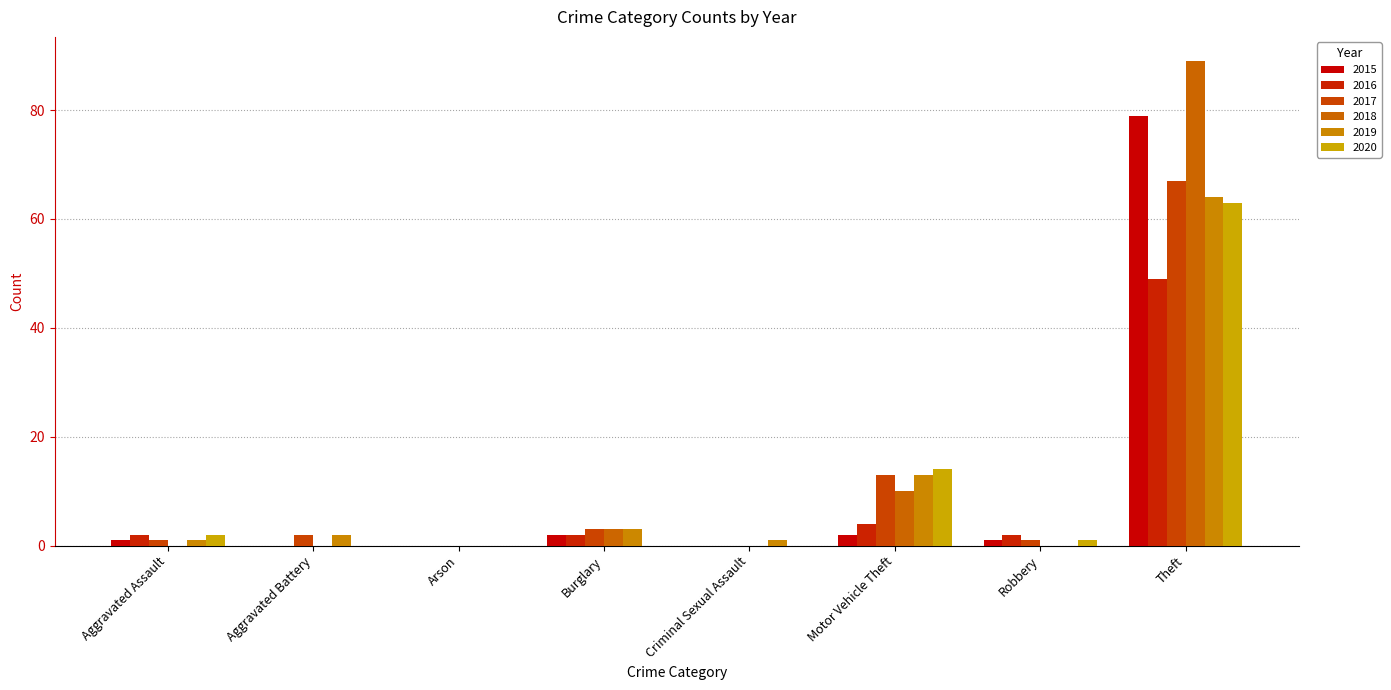

Reading left to right, extract all data points from this chart.

2015: Aggravated Assault=1	Aggravated Battery=0	Arson=0	Burglary=2	Criminal Sexual Assault=0	Motor Vehicle Theft=2	Robbery=1	Theft=79
2016: Aggravated Assault=2	Aggravated Battery=0	Arson=0	Burglary=2	Criminal Sexual Assault=0	Motor Vehicle Theft=4	Robbery=2	Theft=49
2017: Aggravated Assault=1	Aggravated Battery=2	Arson=0	Burglary=3	Criminal Sexual Assault=0	Motor Vehicle Theft=13	Robbery=1	Theft=67
2018: Aggravated Assault=0	Aggravated Battery=0	Arson=0	Burglary=3	Criminal Sexual Assault=0	Motor Vehicle Theft=10	Robbery=0	Theft=89
2019: Aggravated Assault=1	Aggravated Battery=2	Arson=0	Burglary=3	Criminal Sexual Assault=1	Motor Vehicle Theft=13	Robbery=0	Theft=64
2020: Aggravated Assault=2	Aggravated Battery=0	Arson=0	Burglary=0	Criminal Sexual Assault=0	Motor Vehicle Theft=14	Robbery=1	Theft=63